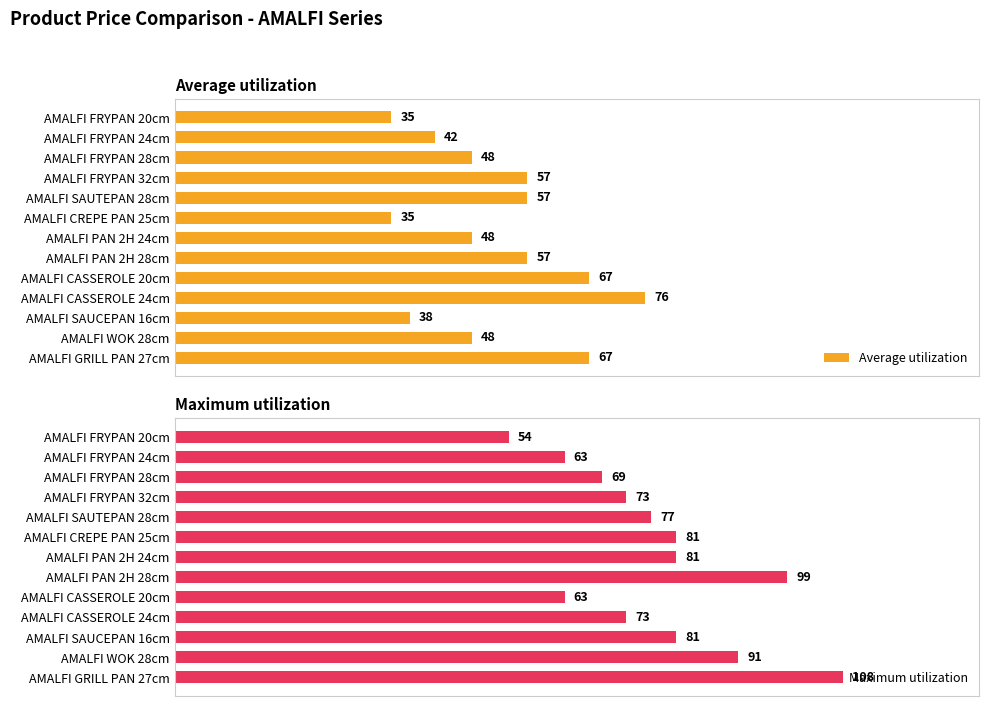

What is the value of the Maximum utilization bar at the 10th from the left?

73